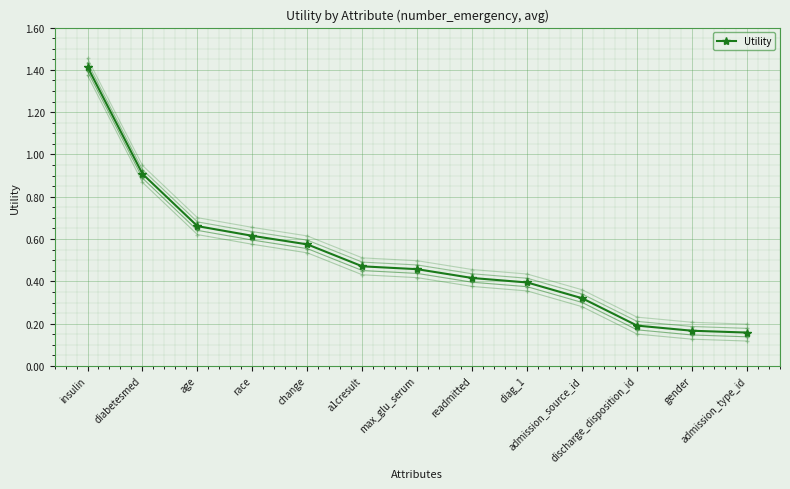

Is it true that Utility equals 0.6 at race?

True